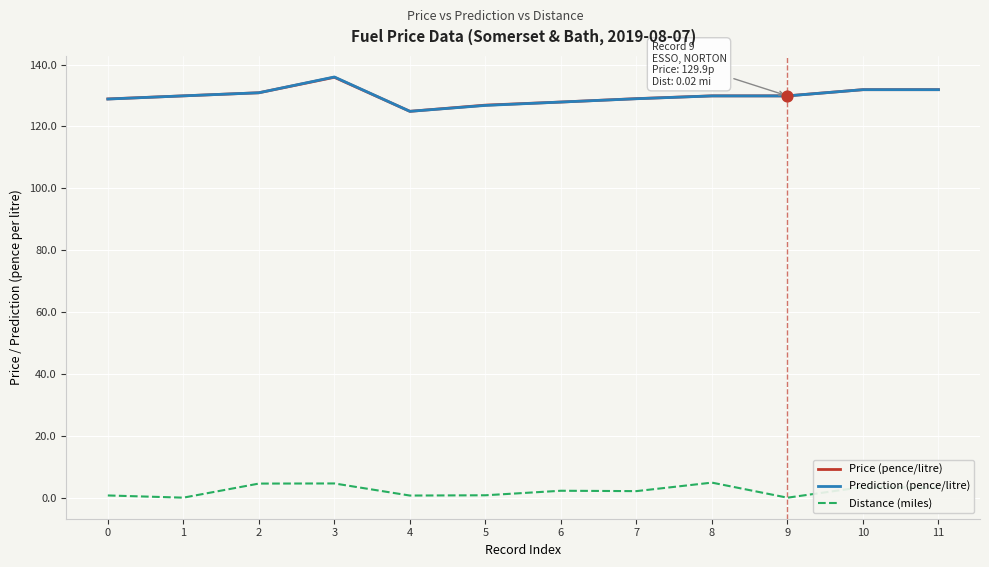

Is the value of Distance (miles) at 1 greater than the value of Prediction (pence/litre) at 7?

No